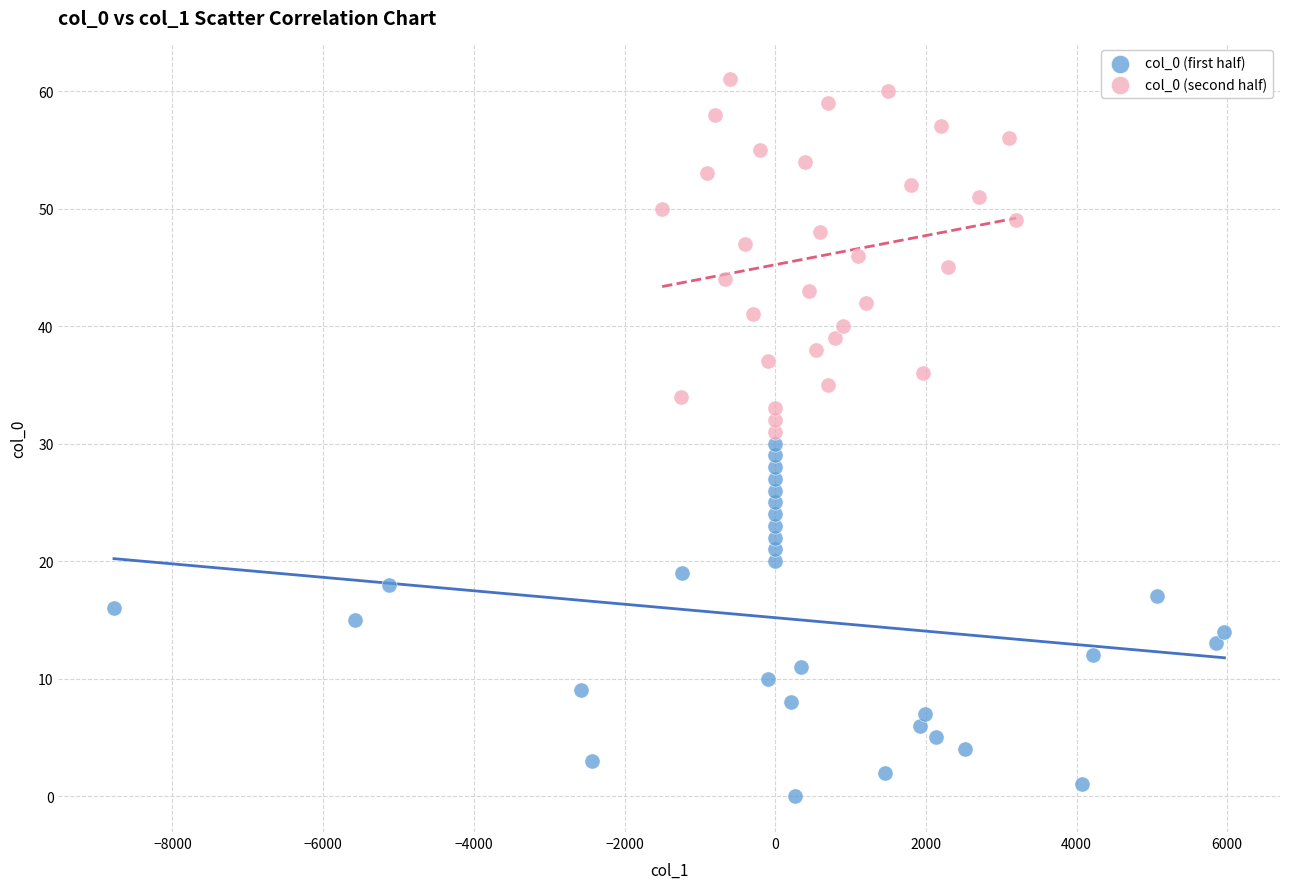

Which series contains the highest Y value?

col_0 (second half)